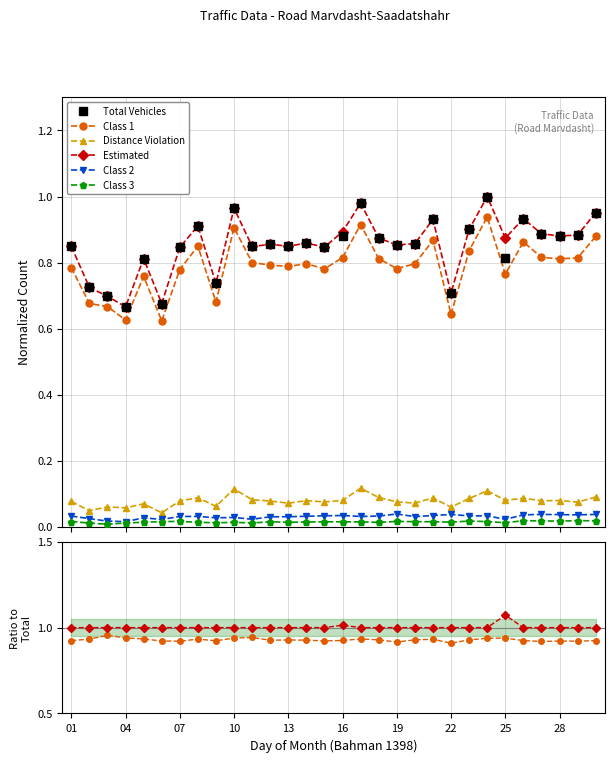

What is the approximate value of Distance Violation at 17?

0.1